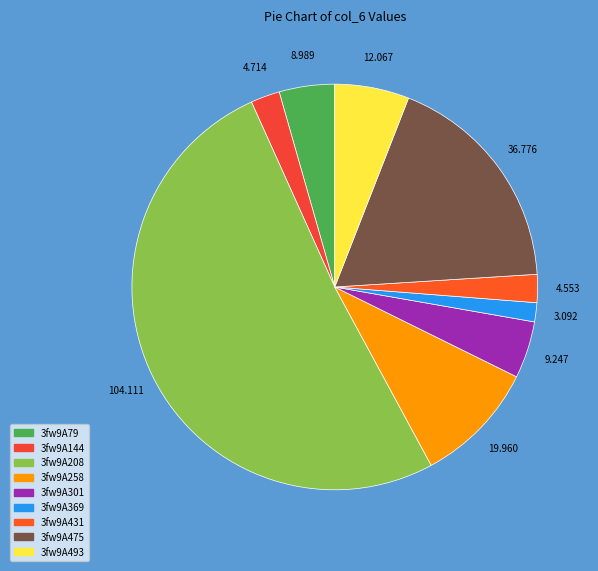

Count the number of slices in the pie.

9